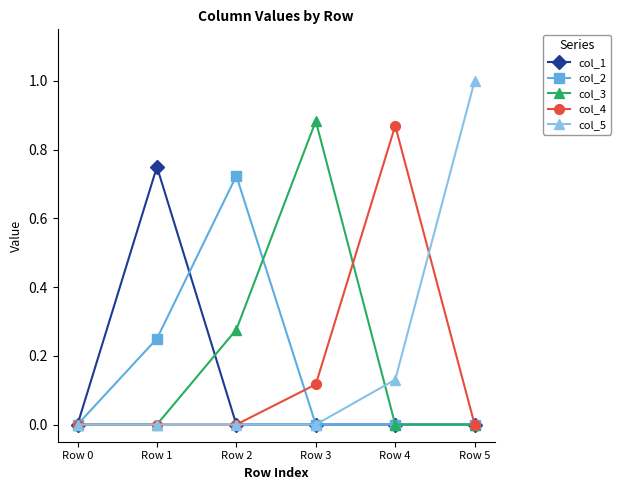

Which series has the largest range (max minus min)?

col_5